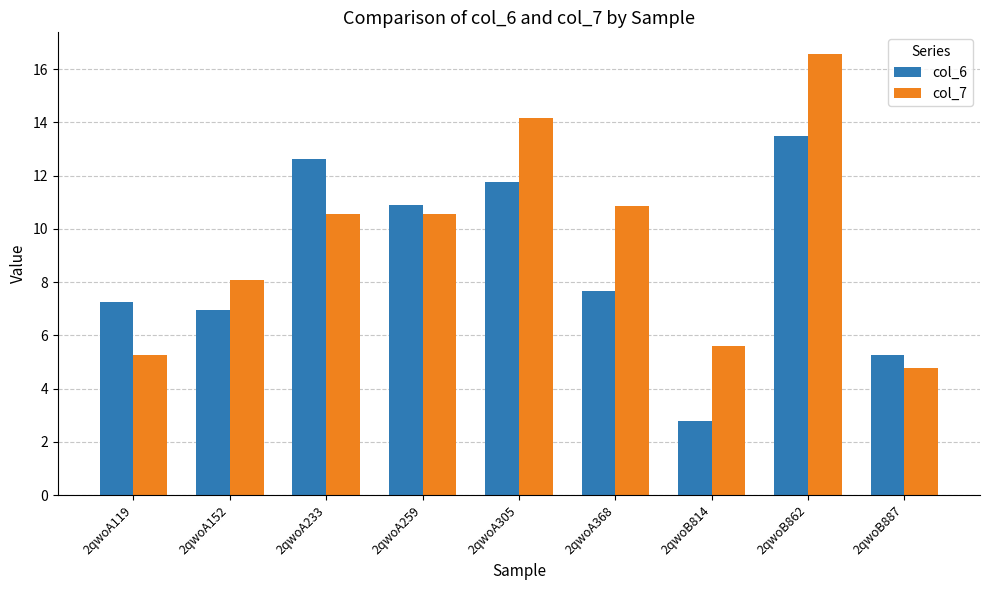

How many values in the col_7 series are below 10?

4